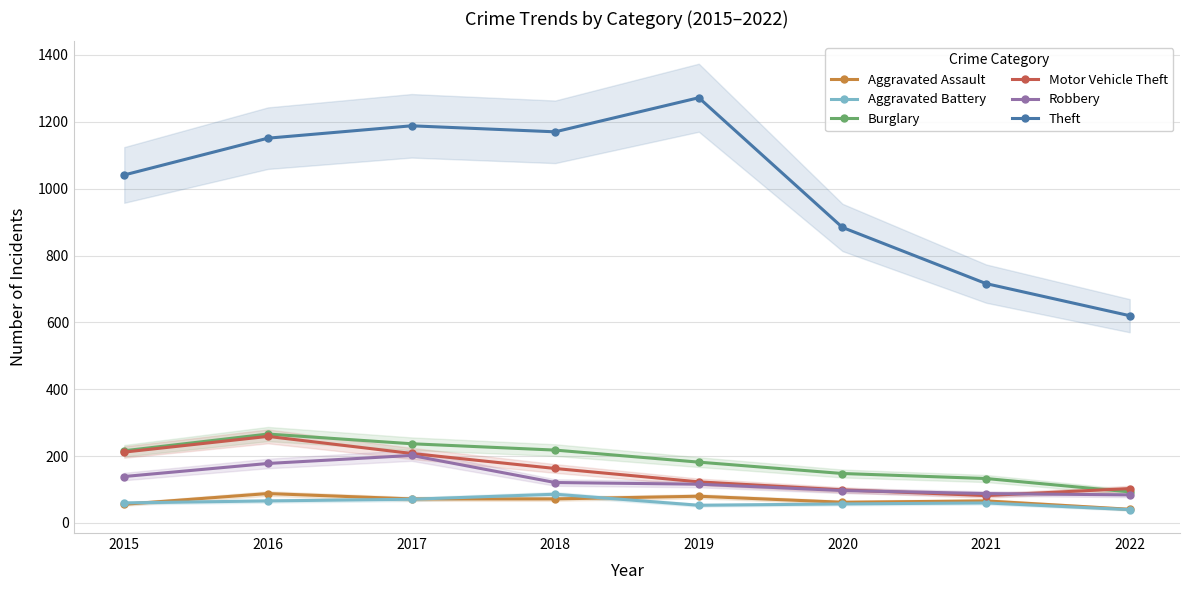

Which series has the largest range (max minus min)?

Theft